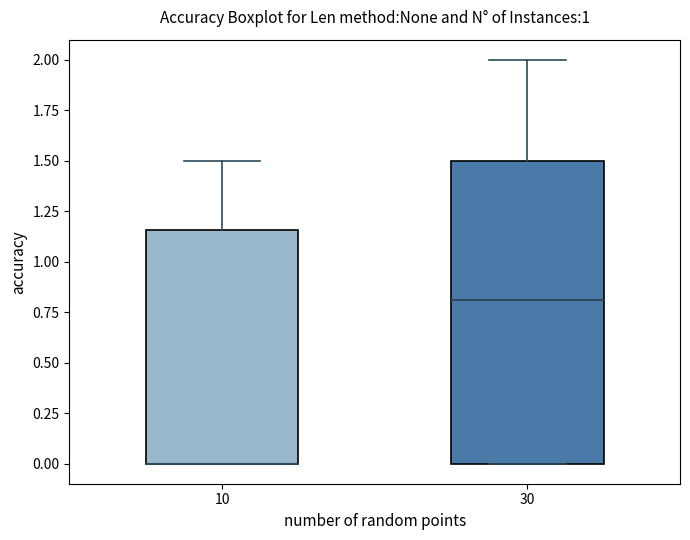

Comparing the boxes themselves (not the whiskers), which one is the tallest?

30